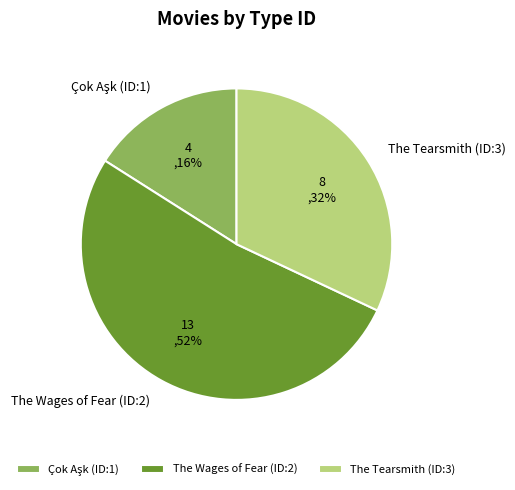

Is the sum of The Wages of Fear (ID:2) and The Tearsmith (ID:3) greater than half?

Yes